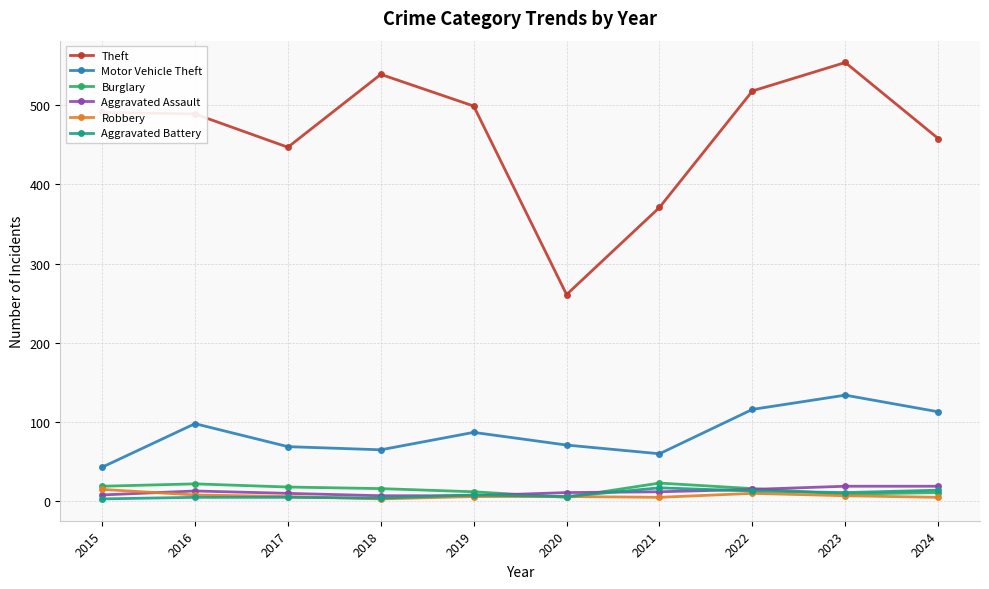

True or false: Aggravated Assault and Aggravated Battery cross at least once.

True